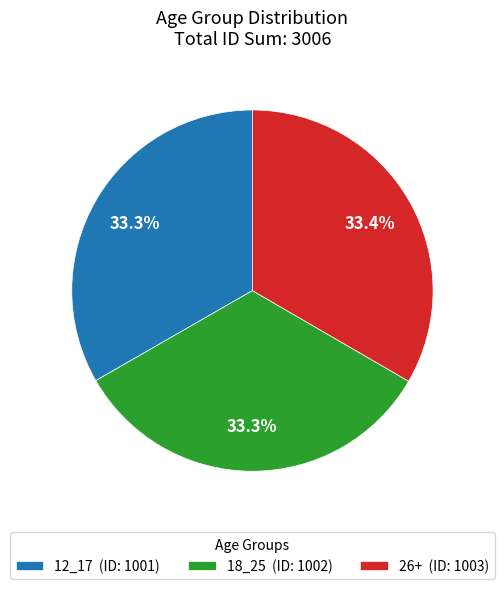

To the nearest percent, what portion does 26+ represent?

33%